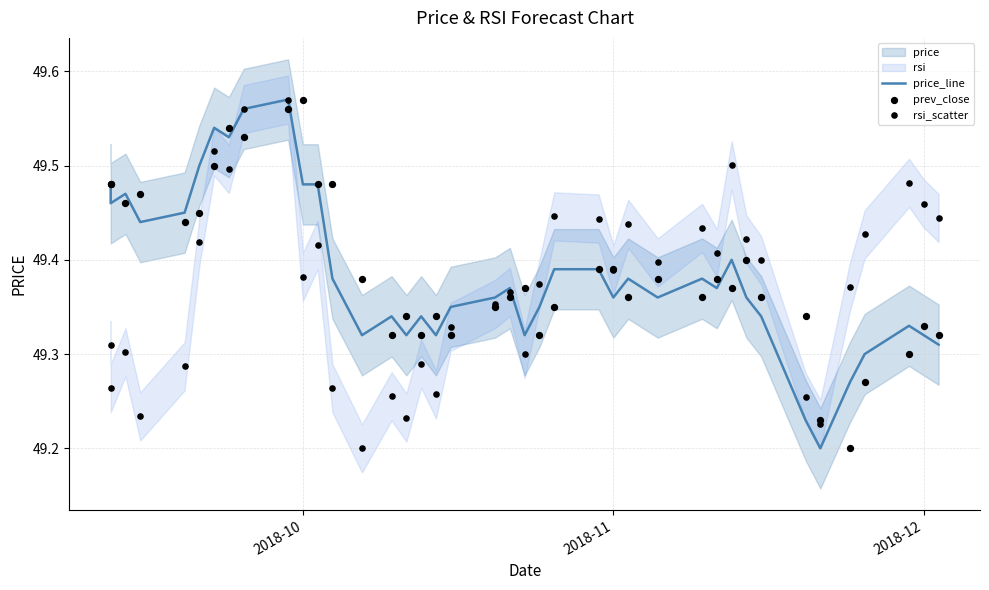

Which series contains the highest Y value?

price_line